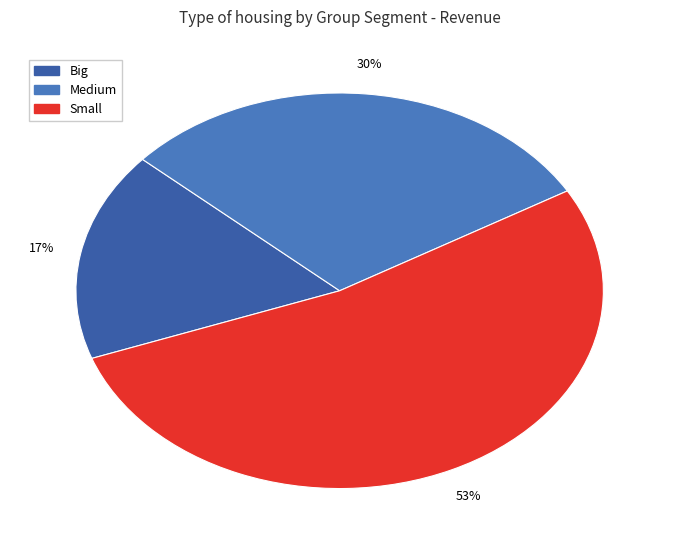

Which category accounts for the majority?

Small